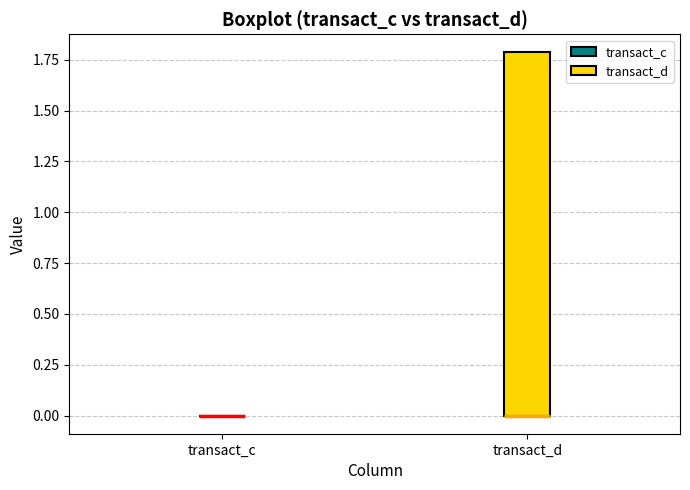

Comparing the boxes themselves (not the whiskers), which one is the tallest?

transact_d